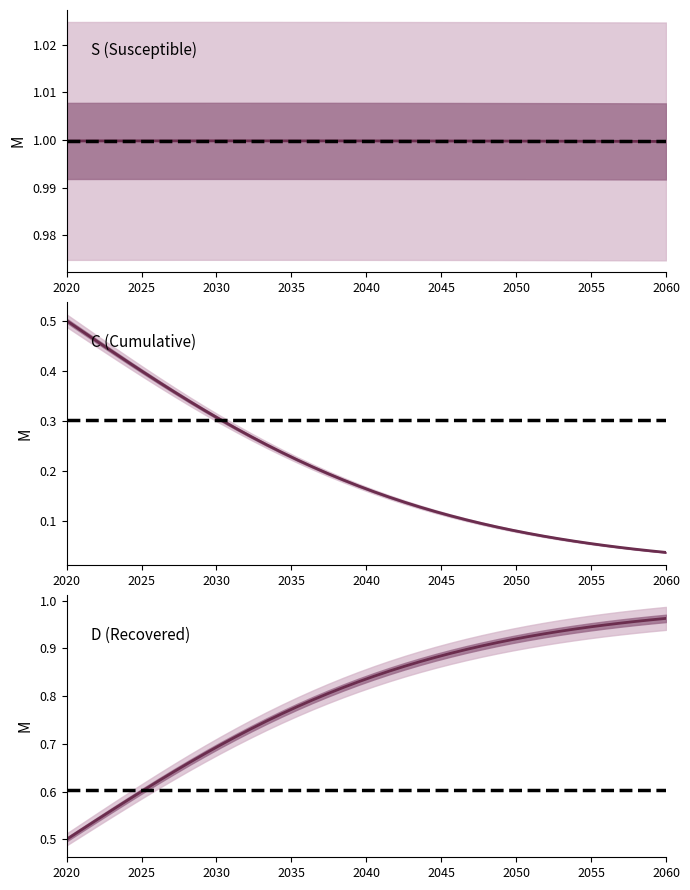

What are all the series names shown in the legend?

S, C, D